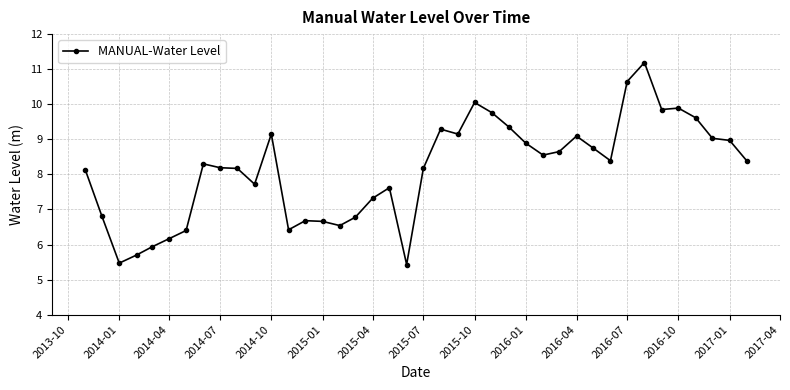

What is the greatest value displayed?

11.2